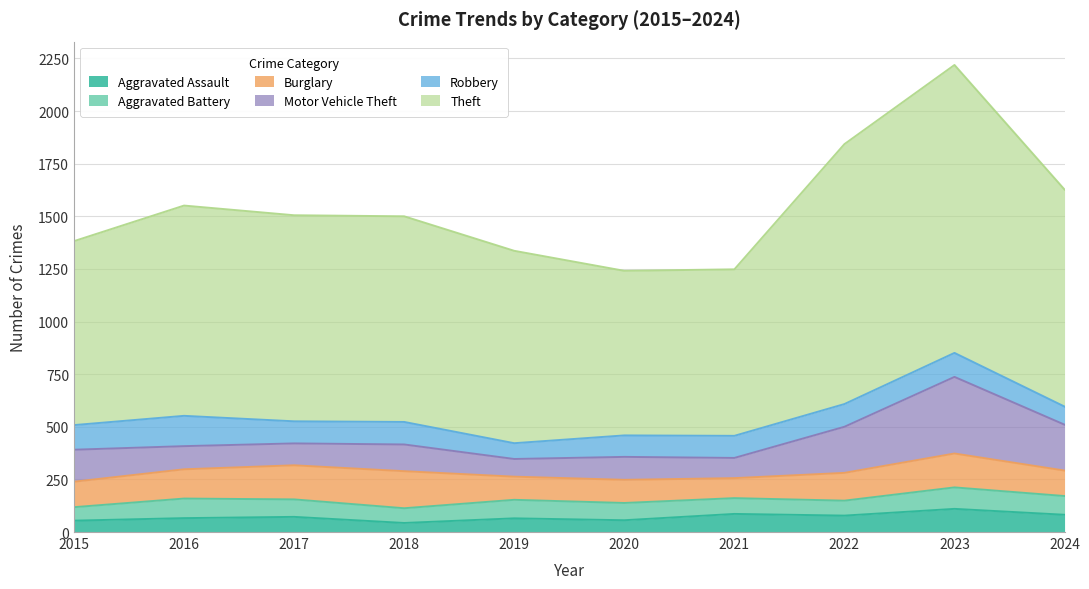

How many values in the Theft series exceed 979?

4